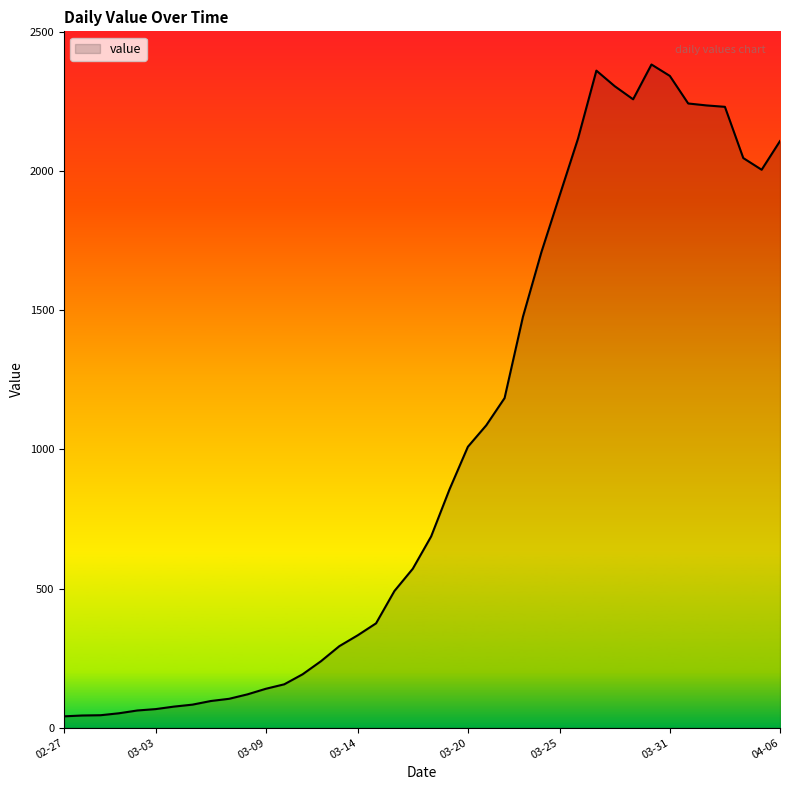

What is the difference between the maximum and minimum values?

2341